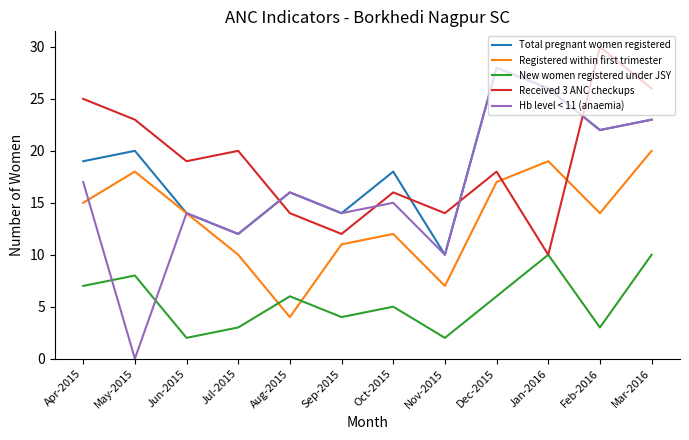

Reading right to left, list all the values displayed in this chart.

Total pregnant women registered: 23	22	26	28	10	18	14	16	12	14	20	19
Registered within first trimester: 20	14	19	17	7	12	11	4	10	14	18	15
New women registered under JSY: 10	3	10	6	2	5	4	6	3	2	8	7
Received 3 ANC checkups: 26	30	10	18	14	16	12	14	20	19	23	25
Hb level < 11 (anaemia): 23	22	26	28	10	15	14	16	12	14	0	17